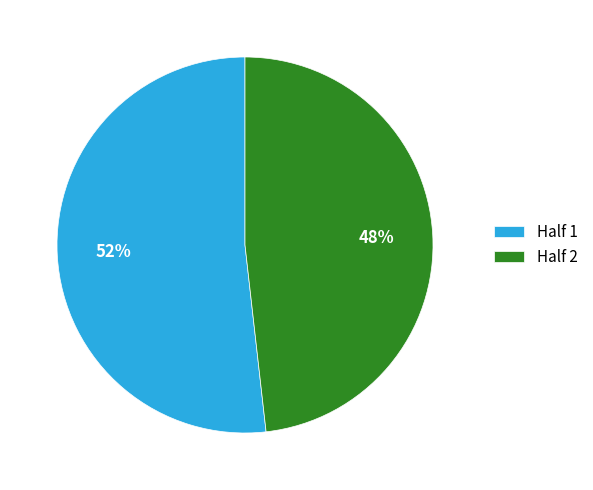

Which category accounts for the majority?

Half 1